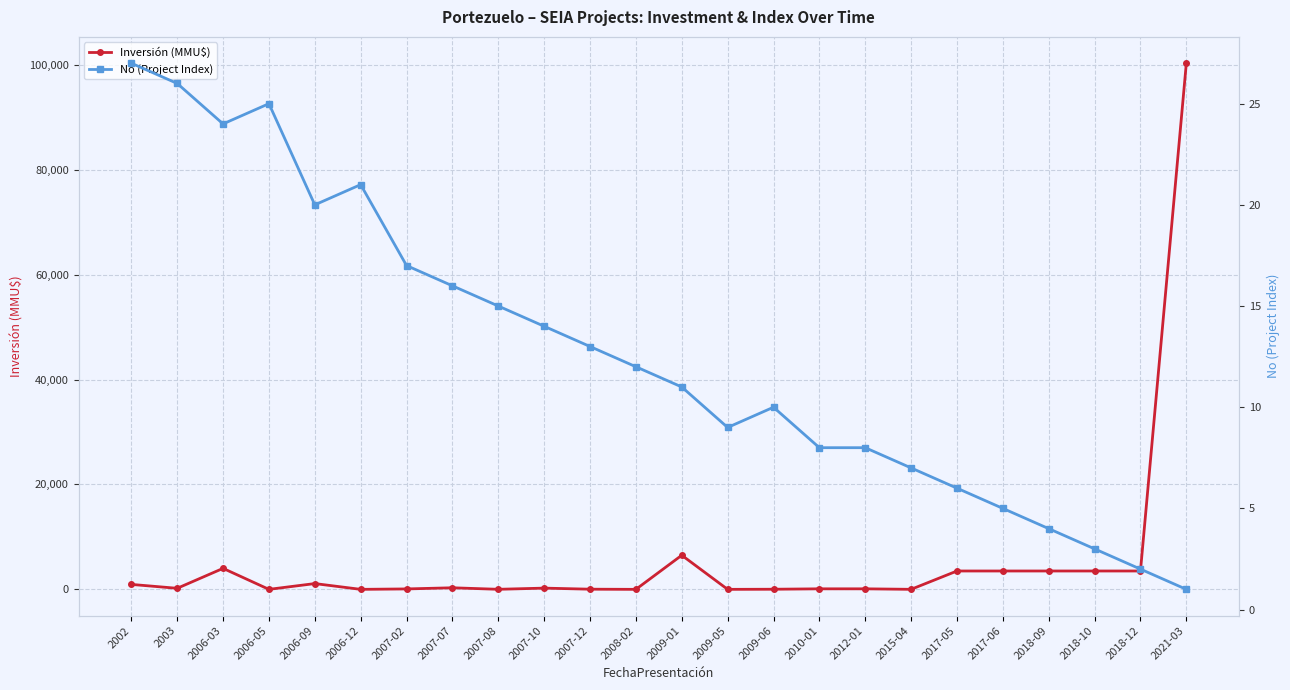

Rank the series by their average value, from highest to lowest.

Inversión (MMU$), No (Project Index)